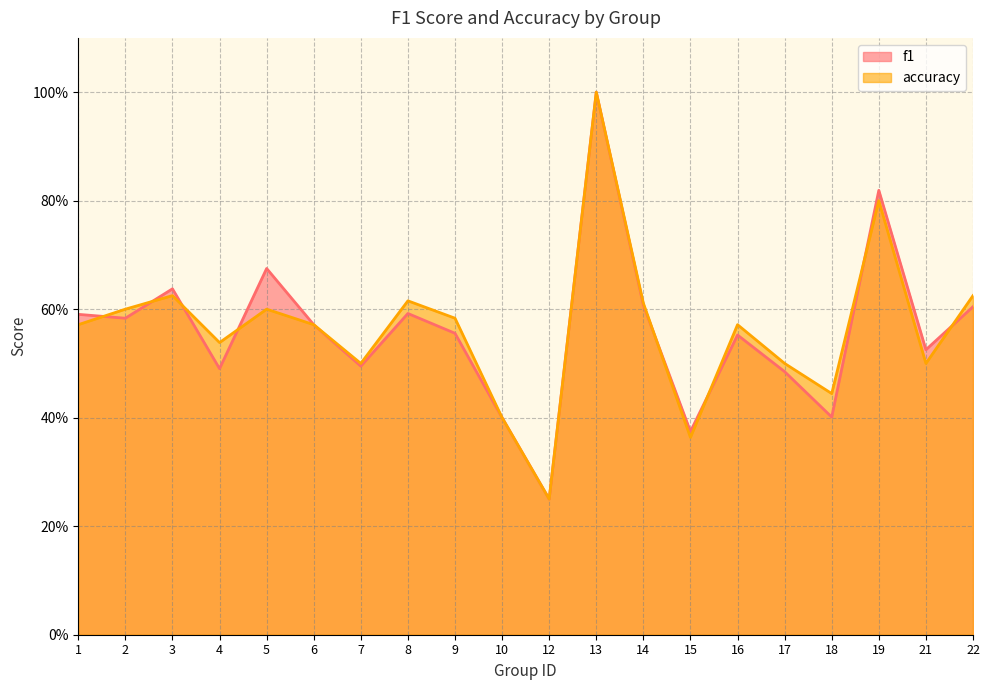

After their last crossing, which series has the higher values: f1 or accuracy?

accuracy